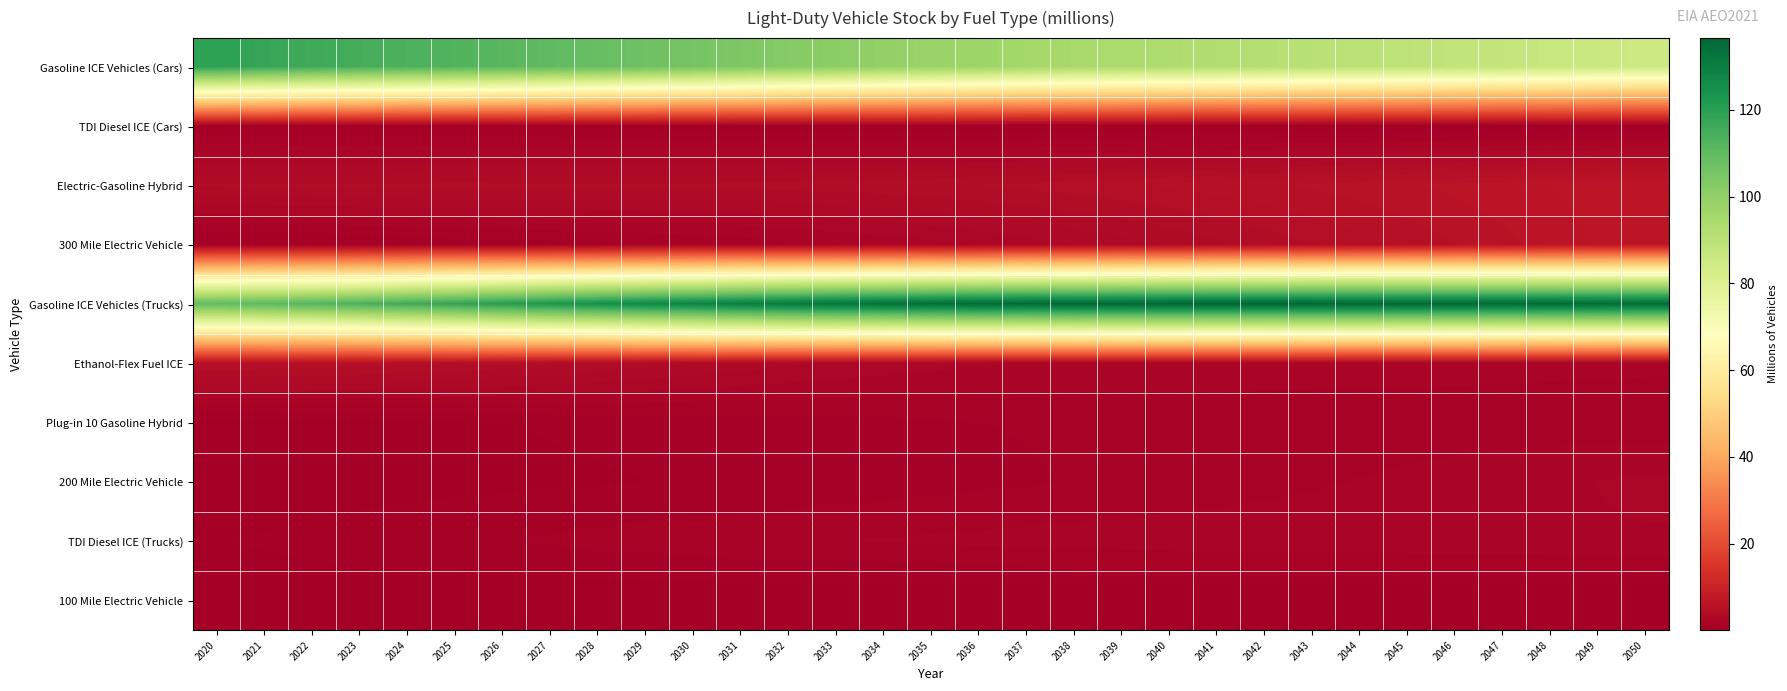

Reading right to left, extract all data points from this chart.

Gasoline ICE Vehicles (Cars): 2050=85.0	2049=85.9	2048=86.8	2047=87.6	2046=88.4	2045=89.2	2044=89.9	2043=90.7	2042=91.5	2041=92.2	2040=93.1	2039=94.0	2038=94.9	2037=95.9	2036=97.0	2035=98.2	2034=99.5	2033=101.0	2032=102.5	2031=104.0	2030=105.6	2029=107.2	2028=108.7	2027=110.1	2026=111.4	2025=112.5	2024=113.6	2023=114.8	2022=116.1	2021=117.5	2020=119.5
TDI Diesel ICE (Cars): 2050=0.0	2049=0.0	2048=0.0	2047=0.0	2046=0.0	2045=0.0	2044=0.0	2043=0.0	2042=0.0	2041=0.0	2040=0.0	2039=0.0	2038=0.1	2037=0.1	2036=0.1	2035=0.1	2034=0.1	2033=0.1	2032=0.2	2031=0.2	2030=0.2	2029=0.3	2028=0.3	2027=0.3	2026=0.4	2025=0.4	2024=0.4	2023=0.4	2022=0.5	2021=0.5	2020=0.6
Electric-Gasoline Hybrid: 2050=6.8	2049=6.6	2048=6.4	2047=6.2	2046=6.0	2045=5.8	2044=5.6	2043=5.4	2042=5.2	2041=5.1	2040=4.9	2039=4.7	2038=4.6	2037=4.4	2036=4.3	2035=4.2	2034=4.1	2033=4.0	2032=4.0	2031=3.9	2030=3.9	2029=3.9	2028=3.9	2027=3.9	2026=3.9	2025=3.9	2024=3.9	2023=3.9	2022=3.9	2021=3.8	2020=3.8
300 Mile Electric Vehicle: 2050=6.9	2049=6.5	2048=6.1	2047=5.7	2046=5.3	2045=5.0	2044=4.6	2043=4.3	2042=3.9	2041=3.6	2040=3.3	2039=3.0	2038=2.7	2037=2.5	2036=2.2	2035=2.0	2034=1.8	2033=1.6	2032=1.5	2031=1.3	2030=1.2	2029=1.1	2028=1.0	2027=0.9	2026=0.8	2025=0.7	2024=0.7	2023=0.6	2022=0.5	2021=0.5	2020=0.4
Gasoline ICE Vehicles (Trucks): 2050=135.0	2049=135.3	2048=135.6	2047=135.8	2046=136.1	2045=136.3	2044=136.4	2043=136.5	2042=136.6	2041=136.6	2040=136.5	2039=136.4	2038=136.2	2037=135.8	2036=135.3	2035=134.6	2034=133.7	2033=132.6	2032=131.4	2031=130.0	2030=128.5	2029=126.8	2028=124.8	2027=122.8	2026=120.7	2025=118.4	2024=116.0	2023=113.8	2022=112.1	2021=110.7	2020=109.8
Ethanol-Flex Fuel ICE: 2050=1.7	2049=1.7	2048=1.8	2047=1.8	2046=1.8	2045=1.8	2044=1.9	2043=1.9	2042=1.9	2041=1.9	2040=2.0	2039=2.0	2038=2.1	2037=2.1	2036=2.2	2035=2.3	2034=2.5	2033=2.6	2032=2.8	2031=3.0	2030=3.2	2029=3.4	2028=3.7	2027=3.9	2026=4.1	2025=4.3	2024=4.4	2023=4.6	2022=4.7	2021=4.8	2020=4.8
Plug-in 10 Gasoline Hybrid: 2050=1.3	2049=1.3	2048=1.3	2047=1.3	2046=1.3	2045=1.3	2044=1.3	2043=1.3	2042=1.3	2041=1.3	2040=1.2	2039=1.2	2038=1.2	2037=1.1	2036=1.1	2035=1.0	2034=1.0	2033=0.9	2032=0.9	2031=0.8	2030=0.8	2029=0.7	2028=0.6	2027=0.6	2026=0.5	2025=0.5	2024=0.5	2023=0.4	2022=0.4	2021=0.4	2020=0.3
200 Mile Electric Vehicle: 2050=2.3	2049=2.2	2048=2.0	2047=1.9	2046=1.8	2045=1.7	2044=1.6	2043=1.5	2042=1.4	2041=1.4	2040=1.3	2039=1.2	2038=1.1	2037=1.0	2036=1.0	2035=0.9	2034=0.8	2033=0.8	2032=0.7	2031=0.6	2030=0.6	2029=0.5	2028=0.5	2027=0.5	2026=0.4	2025=0.4	2024=0.3	2023=0.3	2022=0.3	2021=0.2	2020=0.2
TDI Diesel ICE (Trucks): 2050=2.1	2049=2.1	2048=2.1	2047=2.1	2046=2.1	2045=2.0	2044=2.0	2043=2.0	2042=2.0	2041=1.9	2040=1.9	2039=1.9	2038=1.8	2037=1.8	2036=1.8	2035=1.7	2034=1.7	2033=1.6	2032=1.5	2031=1.5	2030=1.4	2029=1.3	2028=1.2	2027=1.2	2026=1.1	2025=1.0	2024=0.9	2023=0.8	2022=0.7	2021=0.6	2020=0.5
100 Mile Electric Vehicle: 2050=0.1	2049=0.1	2048=0.1	2047=0.1	2046=0.1	2045=0.1	2044=0.1	2043=0.1	2042=0.1	2041=0.1	2040=0.1	2039=0.1	2038=0.1	2037=0.1	2036=0.1	2035=0.1	2034=0.1	2033=0.1	2032=0.1	2031=0.1	2030=0.2	2029=0.2	2028=0.2	2027=0.2	2026=0.2	2025=0.2	2024=0.2	2023=0.2	2022=0.2	2021=0.2	2020=0.2